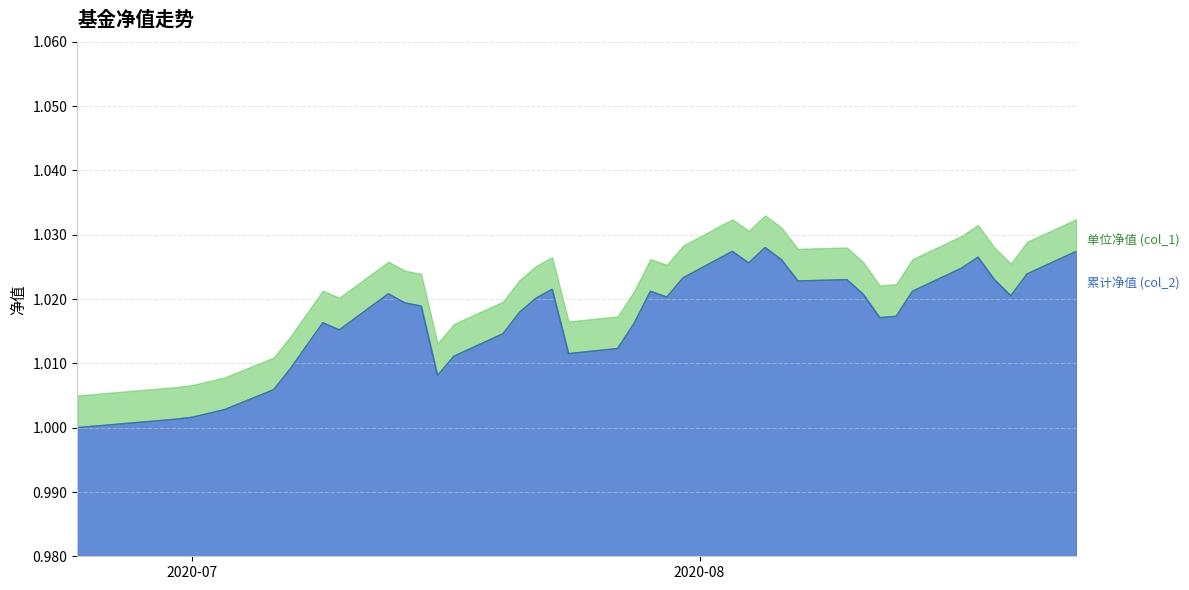

Does the chart display data point markers on the line(s)?

No